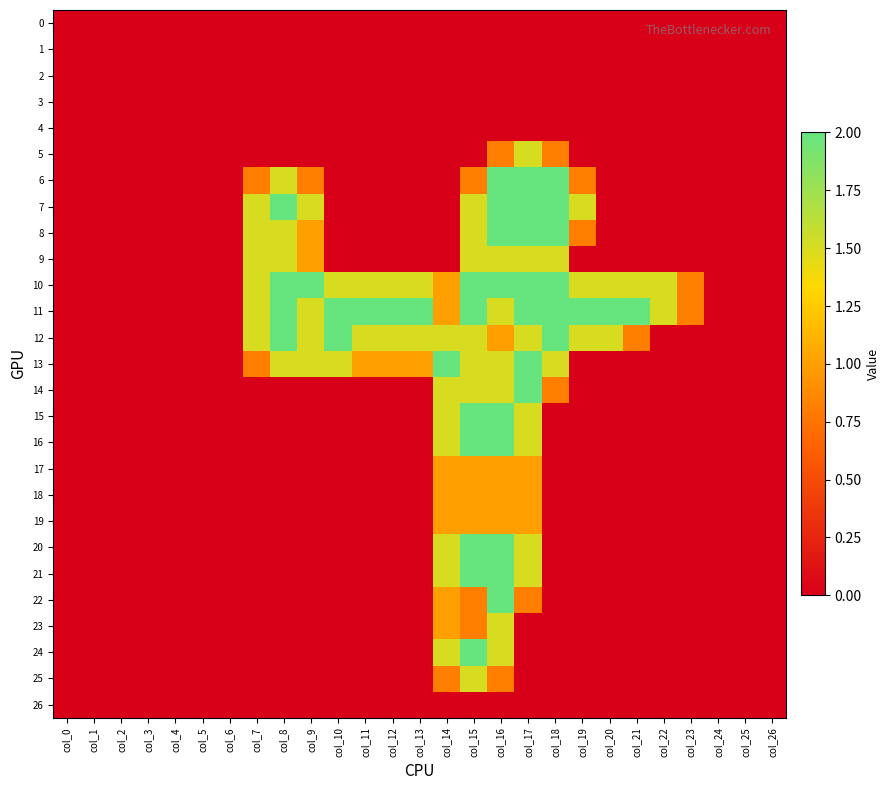

Reading left to right, list all the values displayed in this chart.

0: col_0=0.0	col_1=0.0	col_2=0.0	col_3=0.0	col_4=0.0	col_5=0.0	col_6=0.0	col_7=0.0	col_8=0.0	col_9=0.0	col_10=0.0	col_11=0.0	col_12=0.0	col_13=0.0	col_14=0.0	col_15=0.0	col_16=0.0	col_17=0.0	col_18=0.0	col_19=0.0	col_20=0.0	col_21=0.0	col_22=0.0	col_23=0.0	col_24=0.0	col_25=0.0	col_26=0.0
1: col_0=0.0	col_1=0.0	col_2=0.0	col_3=0.0	col_4=0.0	col_5=0.0	col_6=0.0	col_7=0.0	col_8=0.0	col_9=0.0	col_10=0.0	col_11=0.0	col_12=0.0	col_13=0.0	col_14=0.0	col_15=0.0	col_16=0.0	col_17=0.0	col_18=0.0	col_19=0.0	col_20=0.0	col_21=0.0	col_22=0.0	col_23=0.0	col_24=0.0	col_25=0.0	col_26=0.0
2: col_0=0.0	col_1=0.0	col_2=0.0	col_3=0.0	col_4=0.0	col_5=0.0	col_6=0.0	col_7=0.0	col_8=0.0	col_9=0.0	col_10=0.0	col_11=0.0	col_12=0.0	col_13=0.0	col_14=0.0	col_15=0.0	col_16=0.0	col_17=0.0	col_18=0.0	col_19=0.0	col_20=0.0	col_21=0.0	col_22=0.0	col_23=0.0	col_24=0.0	col_25=0.0	col_26=0.0
3: col_0=0.0	col_1=0.0	col_2=0.0	col_3=0.0	col_4=0.0	col_5=0.0	col_6=0.0	col_7=0.0	col_8=0.0	col_9=0.0	col_10=0.0	col_11=0.0	col_12=0.0	col_13=0.0	col_14=0.0	col_15=0.0	col_16=0.0	col_17=0.0	col_18=0.0	col_19=0.0	col_20=0.0	col_21=0.0	col_22=0.0	col_23=0.0	col_24=0.0	col_25=0.0	col_26=0.0
4: col_0=0.0	col_1=0.0	col_2=0.0	col_3=0.0	col_4=0.0	col_5=0.0	col_6=0.0	col_7=0.0	col_8=0.0	col_9=0.0	col_10=0.0	col_11=0.0	col_12=0.0	col_13=0.0	col_14=0.0	col_15=0.0	col_16=0.0	col_17=0.0	col_18=0.0	col_19=0.0	col_20=0.0	col_21=0.0	col_22=0.0	col_23=0.0	col_24=0.0	col_25=0.0	col_26=0.0
5: col_0=0.0	col_1=0.0	col_2=0.0	col_3=0.0	col_4=0.0	col_5=0.0	col_6=0.0	col_7=0.0	col_8=0.0	col_9=0.0	col_10=0.0	col_11=0.0	col_12=0.0	col_13=0.0	col_14=0.0	col_15=0.0	col_16=0.8	col_17=1.5	col_18=0.8	col_19=0.0	col_20=0.0	col_21=0.0	col_22=0.0	col_23=0.0	col_24=0.0	col_25=0.0	col_26=0.0
6: col_0=0.0	col_1=0.0	col_2=0.0	col_3=0.0	col_4=0.0	col_5=0.0	col_6=0.0	col_7=0.8	col_8=1.5	col_9=0.8	col_10=0.0	col_11=0.0	col_12=0.0	col_13=0.0	col_14=0.0	col_15=0.8	col_16=2.0	col_17=2.0	col_18=2.0	col_19=0.8	col_20=0.0	col_21=0.0	col_22=0.0	col_23=0.0	col_24=0.0	col_25=0.0	col_26=0.0
7: col_0=0.0	col_1=0.0	col_2=0.0	col_3=0.0	col_4=0.0	col_5=0.0	col_6=0.0	col_7=1.5	col_8=2.0	col_9=1.5	col_10=0.0	col_11=0.0	col_12=0.0	col_13=0.0	col_14=0.0	col_15=1.5	col_16=2.0	col_17=2.0	col_18=2.0	col_19=1.5	col_20=0.0	col_21=0.0	col_22=0.0	col_23=0.0	col_24=0.0	col_25=0.0	col_26=0.0
8: col_0=0.0	col_1=0.0	col_2=0.0	col_3=0.0	col_4=0.0	col_5=0.0	col_6=0.0	col_7=1.5	col_8=1.5	col_9=1.0	col_10=0.0	col_11=0.0	col_12=0.0	col_13=0.0	col_14=0.0	col_15=1.5	col_16=2.0	col_17=2.0	col_18=2.0	col_19=0.8	col_20=0.0	col_21=0.0	col_22=0.0	col_23=0.0	col_24=0.0	col_25=0.0	col_26=0.0
9: col_0=0.0	col_1=0.0	col_2=0.0	col_3=0.0	col_4=0.0	col_5=0.0	col_6=0.0	col_7=1.5	col_8=1.5	col_9=1.0	col_10=0.0	col_11=0.0	col_12=0.0	col_13=0.0	col_14=0.0	col_15=1.5	col_16=1.5	col_17=1.5	col_18=1.5	col_19=0.0	col_20=0.0	col_21=0.0	col_22=0.0	col_23=0.0	col_24=0.0	col_25=0.0	col_26=0.0
10: col_0=0.0	col_1=0.0	col_2=0.0	col_3=0.0	col_4=0.0	col_5=0.0	col_6=0.0	col_7=1.5	col_8=2.0	col_9=2.0	col_10=1.5	col_11=1.5	col_12=1.5	col_13=1.5	col_14=1.0	col_15=2.0	col_16=2.0	col_17=2.0	col_18=2.0	col_19=1.5	col_20=1.5	col_21=1.5	col_22=1.5	col_23=0.8	col_24=0.0	col_25=0.0	col_26=0.0
11: col_0=0.0	col_1=0.0	col_2=0.0	col_3=0.0	col_4=0.0	col_5=0.0	col_6=0.0	col_7=1.5	col_8=2.0	col_9=1.5	col_10=2.0	col_11=2.0	col_12=2.0	col_13=2.0	col_14=1.0	col_15=2.0	col_16=1.5	col_17=2.0	col_18=2.0	col_19=2.0	col_20=2.0	col_21=2.0	col_22=1.5	col_23=0.8	col_24=0.0	col_25=0.0	col_26=0.0
12: col_0=0.0	col_1=0.0	col_2=0.0	col_3=0.0	col_4=0.0	col_5=0.0	col_6=0.0	col_7=1.5	col_8=2.0	col_9=1.5	col_10=2.0	col_11=1.5	col_12=1.5	col_13=1.5	col_14=1.5	col_15=1.5	col_16=1.0	col_17=1.5	col_18=2.0	col_19=1.5	col_20=1.5	col_21=0.8	col_22=0.0	col_23=0.0	col_24=0.0	col_25=0.0	col_26=0.0
13: col_0=0.0	col_1=0.0	col_2=0.0	col_3=0.0	col_4=0.0	col_5=0.0	col_6=0.0	col_7=0.8	col_8=1.5	col_9=1.5	col_10=1.5	col_11=1.0	col_12=1.0	col_13=1.0	col_14=2.0	col_15=1.5	col_16=1.5	col_17=2.0	col_18=1.5	col_19=0.0	col_20=0.0	col_21=0.0	col_22=0.0	col_23=0.0	col_24=0.0	col_25=0.0	col_26=0.0
14: col_0=0.0	col_1=0.0	col_2=0.0	col_3=0.0	col_4=0.0	col_5=0.0	col_6=0.0	col_7=0.0	col_8=0.0	col_9=0.0	col_10=0.0	col_11=0.0	col_12=0.0	col_13=0.0	col_14=1.5	col_15=1.5	col_16=1.5	col_17=2.0	col_18=0.8	col_19=0.0	col_20=0.0	col_21=0.0	col_22=0.0	col_23=0.0	col_24=0.0	col_25=0.0	col_26=0.0
15: col_0=0.0	col_1=0.0	col_2=0.0	col_3=0.0	col_4=0.0	col_5=0.0	col_6=0.0	col_7=0.0	col_8=0.0	col_9=0.0	col_10=0.0	col_11=0.0	col_12=0.0	col_13=0.0	col_14=1.5	col_15=2.0	col_16=2.0	col_17=1.5	col_18=0.0	col_19=0.0	col_20=0.0	col_21=0.0	col_22=0.0	col_23=0.0	col_24=0.0	col_25=0.0	col_26=0.0
16: col_0=0.0	col_1=0.0	col_2=0.0	col_3=0.0	col_4=0.0	col_5=0.0	col_6=0.0	col_7=0.0	col_8=0.0	col_9=0.0	col_10=0.0	col_11=0.0	col_12=0.0	col_13=0.0	col_14=1.5	col_15=2.0	col_16=2.0	col_17=1.5	col_18=0.0	col_19=0.0	col_20=0.0	col_21=0.0	col_22=0.0	col_23=0.0	col_24=0.0	col_25=0.0	col_26=0.0
17: col_0=0.0	col_1=0.0	col_2=0.0	col_3=0.0	col_4=0.0	col_5=0.0	col_6=0.0	col_7=0.0	col_8=0.0	col_9=0.0	col_10=0.0	col_11=0.0	col_12=0.0	col_13=0.0	col_14=1.0	col_15=1.0	col_16=1.0	col_17=1.0	col_18=0.0	col_19=0.0	col_20=0.0	col_21=0.0	col_22=0.0	col_23=0.0	col_24=0.0	col_25=0.0	col_26=0.0
18: col_0=0.0	col_1=0.0	col_2=0.0	col_3=0.0	col_4=0.0	col_5=0.0	col_6=0.0	col_7=0.0	col_8=0.0	col_9=0.0	col_10=0.0	col_11=0.0	col_12=0.0	col_13=0.0	col_14=1.0	col_15=1.0	col_16=1.0	col_17=1.0	col_18=0.0	col_19=0.0	col_20=0.0	col_21=0.0	col_22=0.0	col_23=0.0	col_24=0.0	col_25=0.0	col_26=0.0
19: col_0=0.0	col_1=0.0	col_2=0.0	col_3=0.0	col_4=0.0	col_5=0.0	col_6=0.0	col_7=0.0	col_8=0.0	col_9=0.0	col_10=0.0	col_11=0.0	col_12=0.0	col_13=0.0	col_14=1.0	col_15=1.0	col_16=1.0	col_17=1.0	col_18=0.0	col_19=0.0	col_20=0.0	col_21=0.0	col_22=0.0	col_23=0.0	col_24=0.0	col_25=0.0	col_26=0.0
20: col_0=0.0	col_1=0.0	col_2=0.0	col_3=0.0	col_4=0.0	col_5=0.0	col_6=0.0	col_7=0.0	col_8=0.0	col_9=0.0	col_10=0.0	col_11=0.0	col_12=0.0	col_13=0.0	col_14=1.5	col_15=2.0	col_16=2.0	col_17=1.5	col_18=0.0	col_19=0.0	col_20=0.0	col_21=0.0	col_22=0.0	col_23=0.0	col_24=0.0	col_25=0.0	col_26=0.0
21: col_0=0.0	col_1=0.0	col_2=0.0	col_3=0.0	col_4=0.0	col_5=0.0	col_6=0.0	col_7=0.0	col_8=0.0	col_9=0.0	col_10=0.0	col_11=0.0	col_12=0.0	col_13=0.0	col_14=1.5	col_15=2.0	col_16=2.0	col_17=1.5	col_18=0.0	col_19=0.0	col_20=0.0	col_21=0.0	col_22=0.0	col_23=0.0	col_24=0.0	col_25=0.0	col_26=0.0
22: col_0=0.0	col_1=0.0	col_2=0.0	col_3=0.0	col_4=0.0	col_5=0.0	col_6=0.0	col_7=0.0	col_8=0.0	col_9=0.0	col_10=0.0	col_11=0.0	col_12=0.0	col_13=0.0	col_14=1.0	col_15=0.8	col_16=2.0	col_17=0.8	col_18=0.0	col_19=0.0	col_20=0.0	col_21=0.0	col_22=0.0	col_23=0.0	col_24=0.0	col_25=0.0	col_26=0.0
23: col_0=0.0	col_1=0.0	col_2=0.0	col_3=0.0	col_4=0.0	col_5=0.0	col_6=0.0	col_7=0.0	col_8=0.0	col_9=0.0	col_10=0.0	col_11=0.0	col_12=0.0	col_13=0.0	col_14=1.0	col_15=0.8	col_16=1.5	col_17=0.0	col_18=0.0	col_19=0.0	col_20=0.0	col_21=0.0	col_22=0.0	col_23=0.0	col_24=0.0	col_25=0.0	col_26=0.0
24: col_0=0.0	col_1=0.0	col_2=0.0	col_3=0.0	col_4=0.0	col_5=0.0	col_6=0.0	col_7=0.0	col_8=0.0	col_9=0.0	col_10=0.0	col_11=0.0	col_12=0.0	col_13=0.0	col_14=1.5	col_15=2.0	col_16=1.5	col_17=0.0	col_18=0.0	col_19=0.0	col_20=0.0	col_21=0.0	col_22=0.0	col_23=0.0	col_24=0.0	col_25=0.0	col_26=0.0
25: col_0=0.0	col_1=0.0	col_2=0.0	col_3=0.0	col_4=0.0	col_5=0.0	col_6=0.0	col_7=0.0	col_8=0.0	col_9=0.0	col_10=0.0	col_11=0.0	col_12=0.0	col_13=0.0	col_14=0.8	col_15=1.5	col_16=0.8	col_17=0.0	col_18=0.0	col_19=0.0	col_20=0.0	col_21=0.0	col_22=0.0	col_23=0.0	col_24=0.0	col_25=0.0	col_26=0.0
26: col_0=0.0	col_1=0.0	col_2=0.0	col_3=0.0	col_4=0.0	col_5=0.0	col_6=0.0	col_7=0.0	col_8=0.0	col_9=0.0	col_10=0.0	col_11=0.0	col_12=0.0	col_13=0.0	col_14=0.0	col_15=0.0	col_16=0.0	col_17=0.0	col_18=0.0	col_19=0.0	col_20=0.0	col_21=0.0	col_22=0.0	col_23=0.0	col_24=0.0	col_25=0.0	col_26=0.0